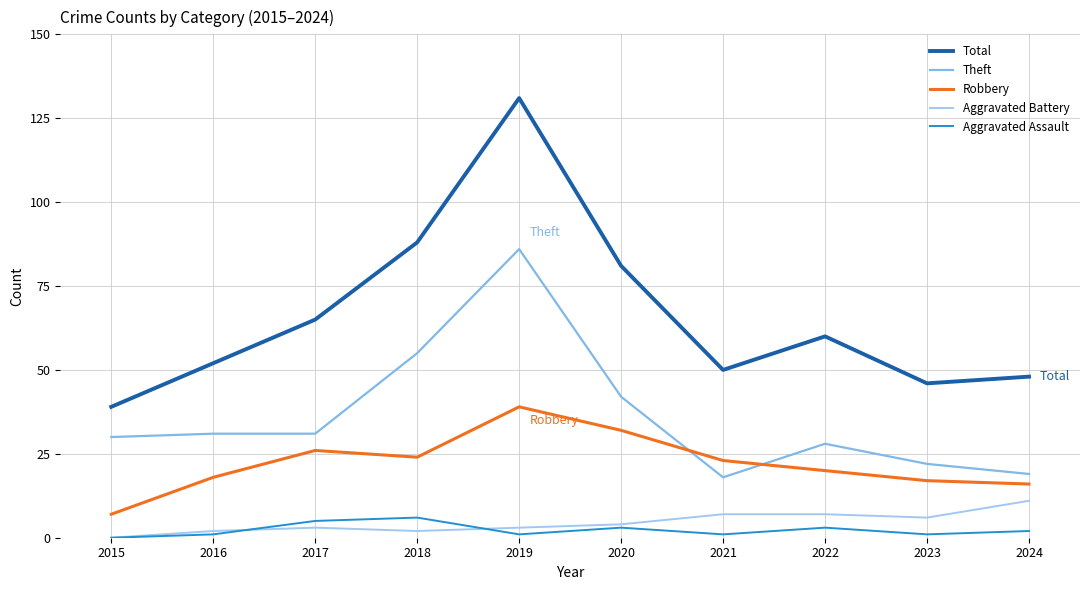

What is the average value of the Aggravated Battery series?

4